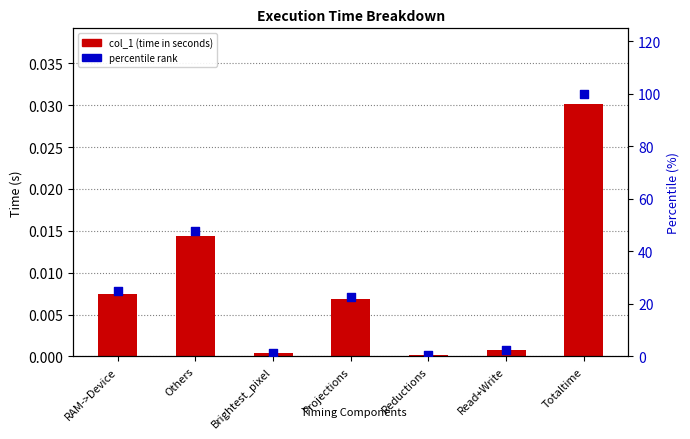

Which series has the widest spread of Y values?

percentile